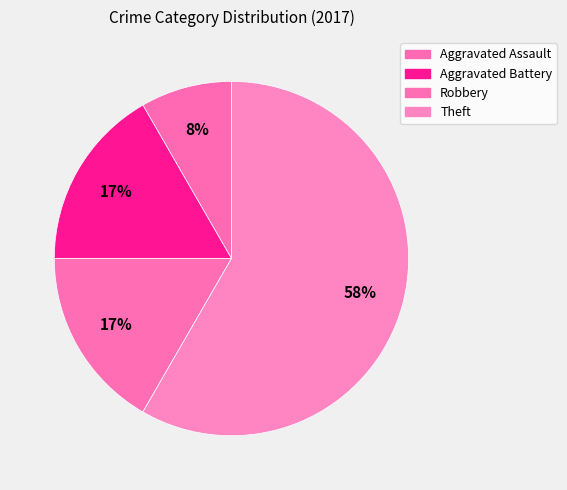

Count the number of slices in the pie.

4